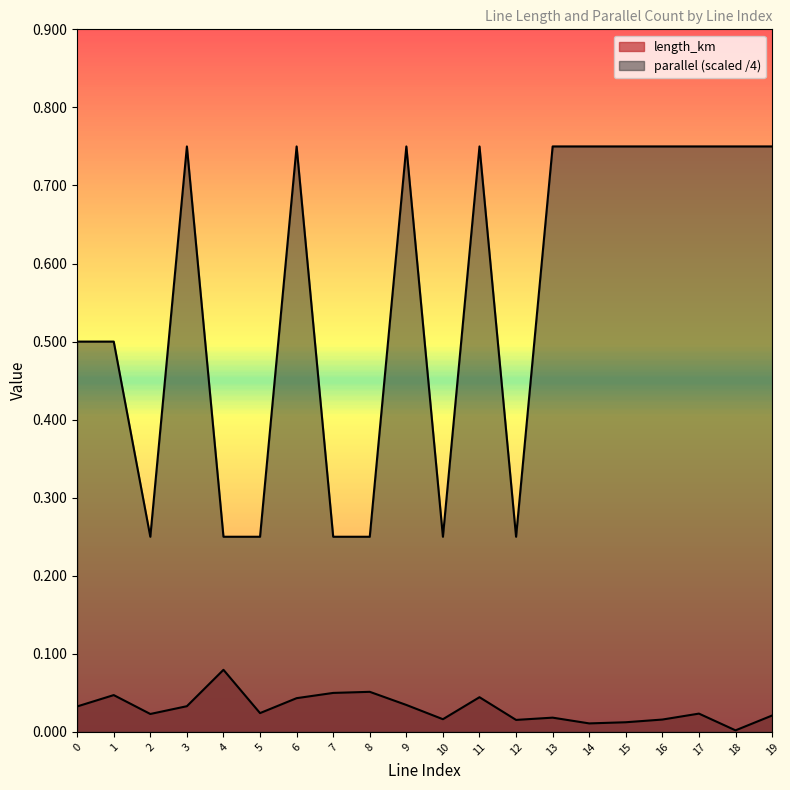

What are all the series names shown in the legend?

length_km, parallel